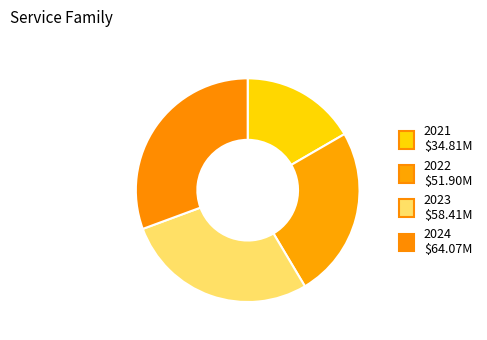

To the nearest percent, what portion does 2023 represent?

28%